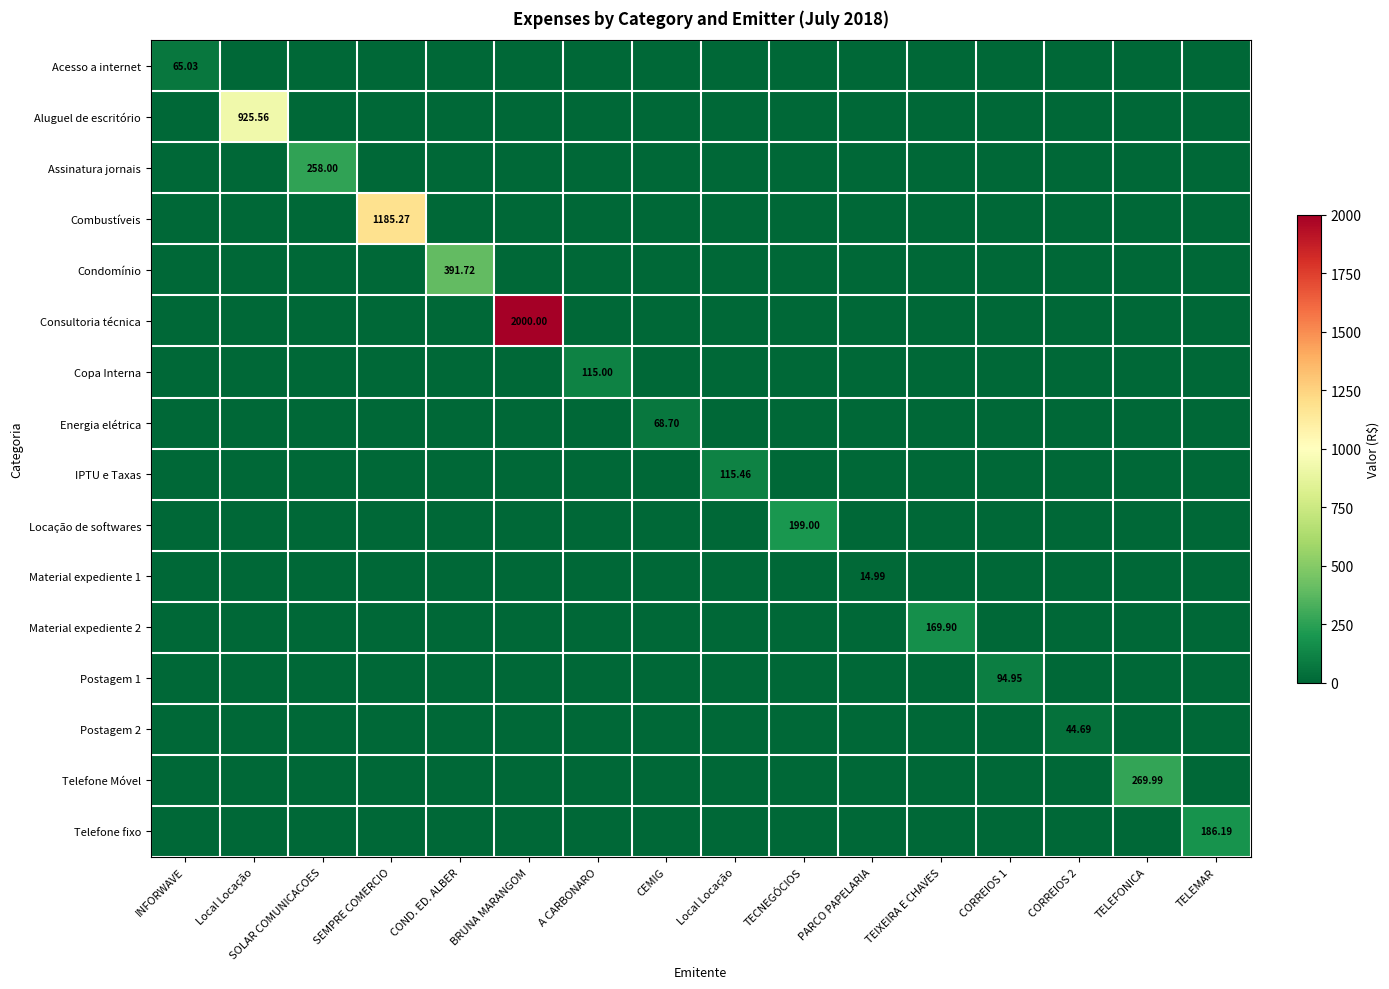

Which label corresponds to the largest value in the chart?

BRUNA MARANGOM